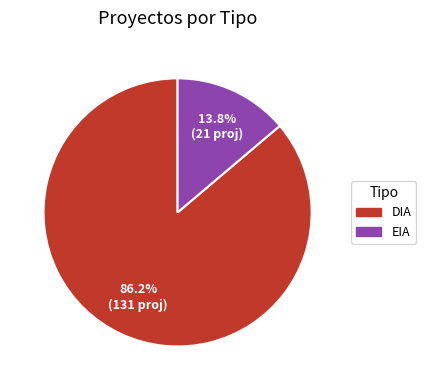

What is the ratio of the value at DIA to the value at EIA?

6.2